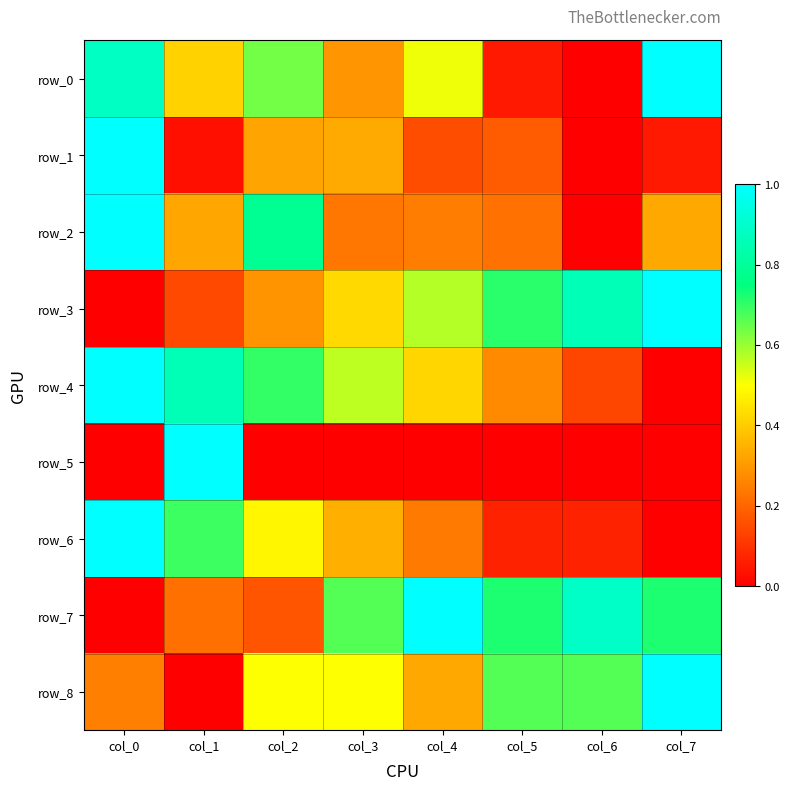

Which series has the largest total across all categories?

row_7